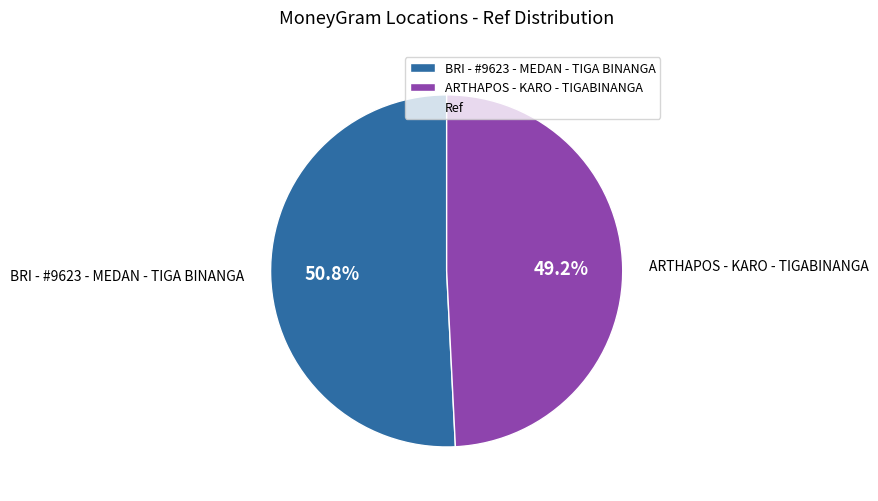

True or false: BRI - #9623 - MEDAN - TIGA BINANGA accounts for 43% of the total.

False